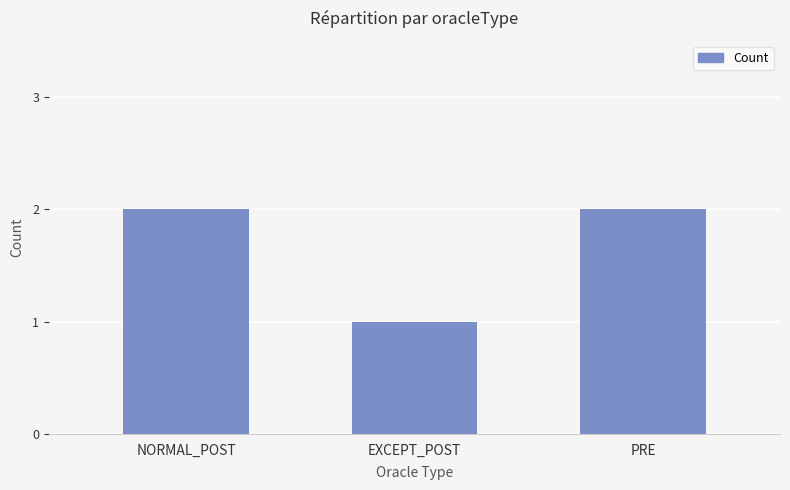

True or false: the data shows 0 at EXCEPT_POST.

False